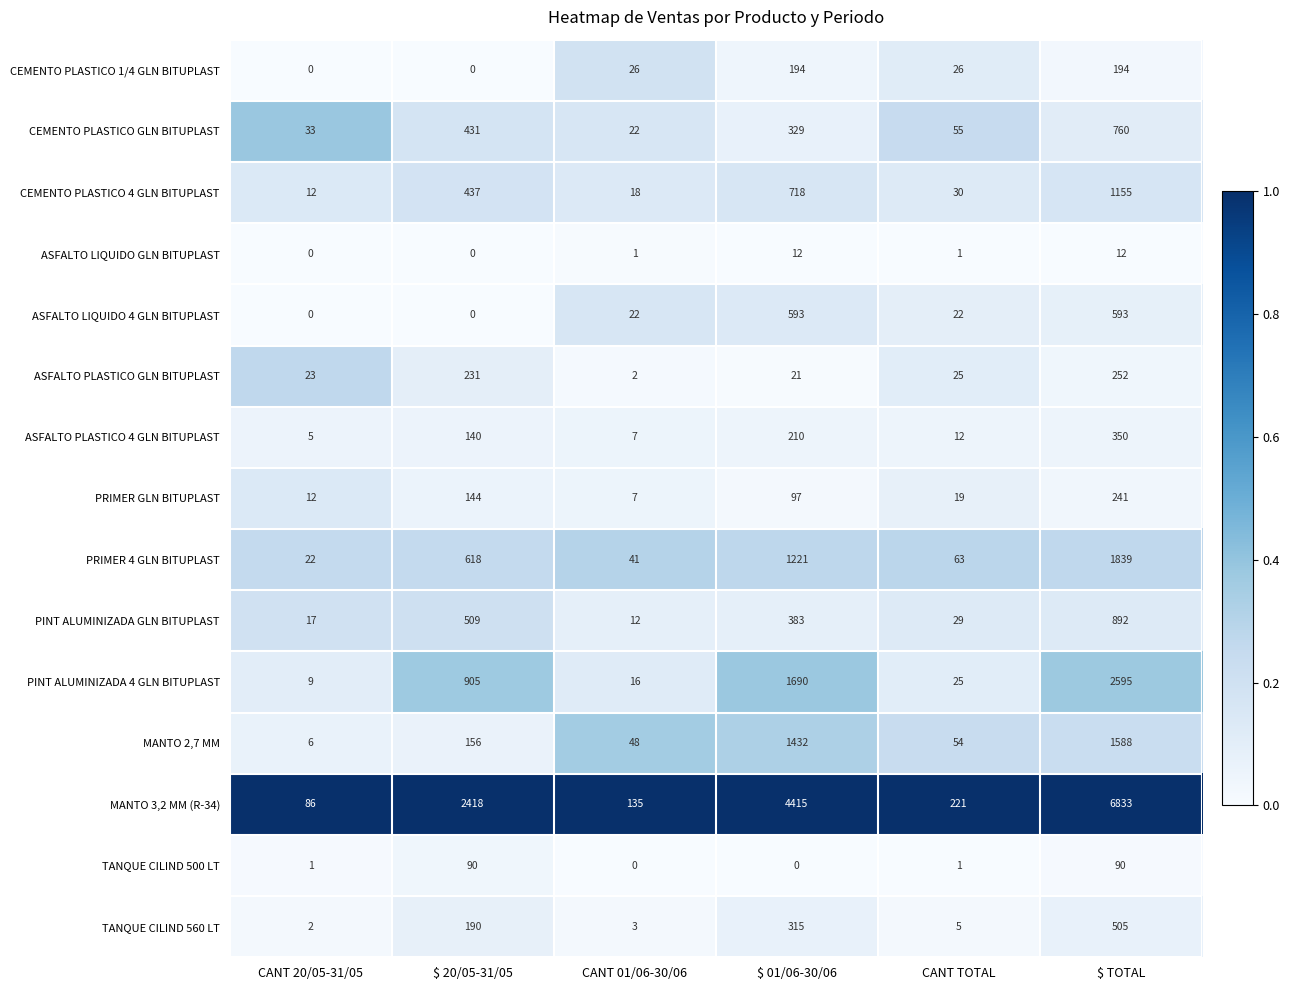

What is the total value across all series at $ 20/05-31/05?

6269